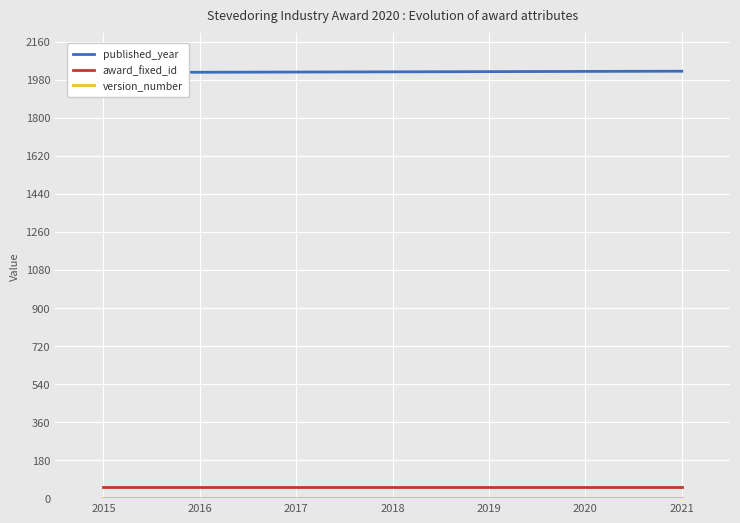

The value of award_fixed_id at 2018 is 71. True or false?

False